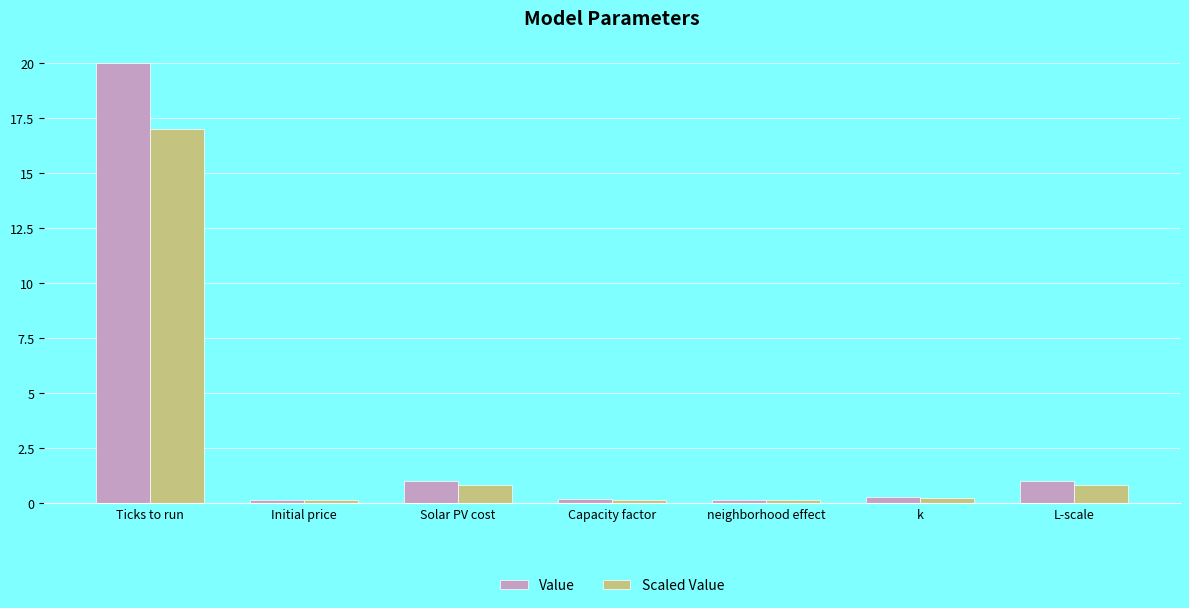

What is the maximum value shown in the chart?

20.0